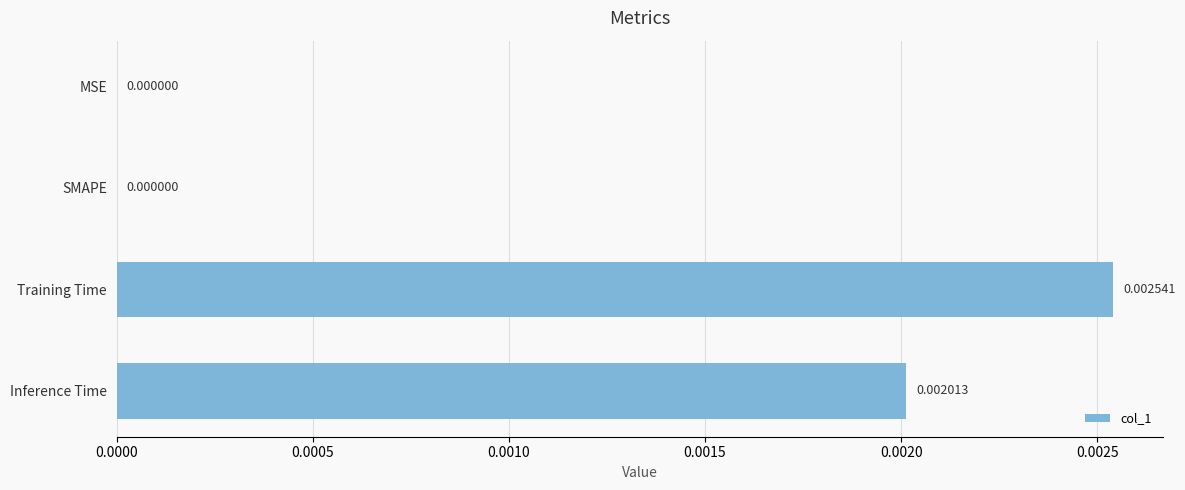

At which category does the chart reach its peak across all series?

Training Time